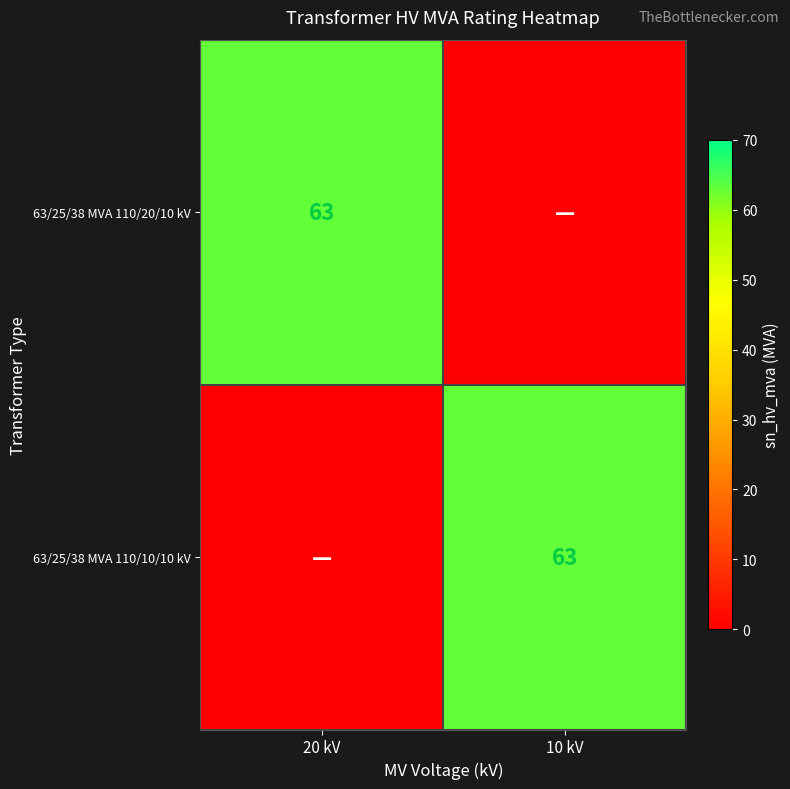

The value of 63/25/38 MVA 110/20/10 kV at 20 kV is 109. True or false?

False